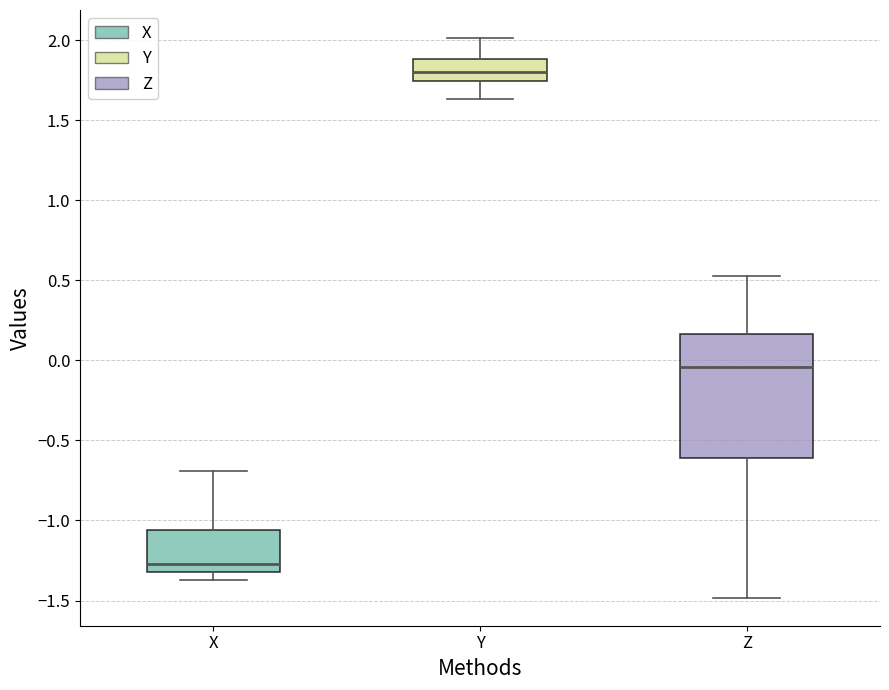

Which box is the tallest, from its lower edge to its upper edge?

Z